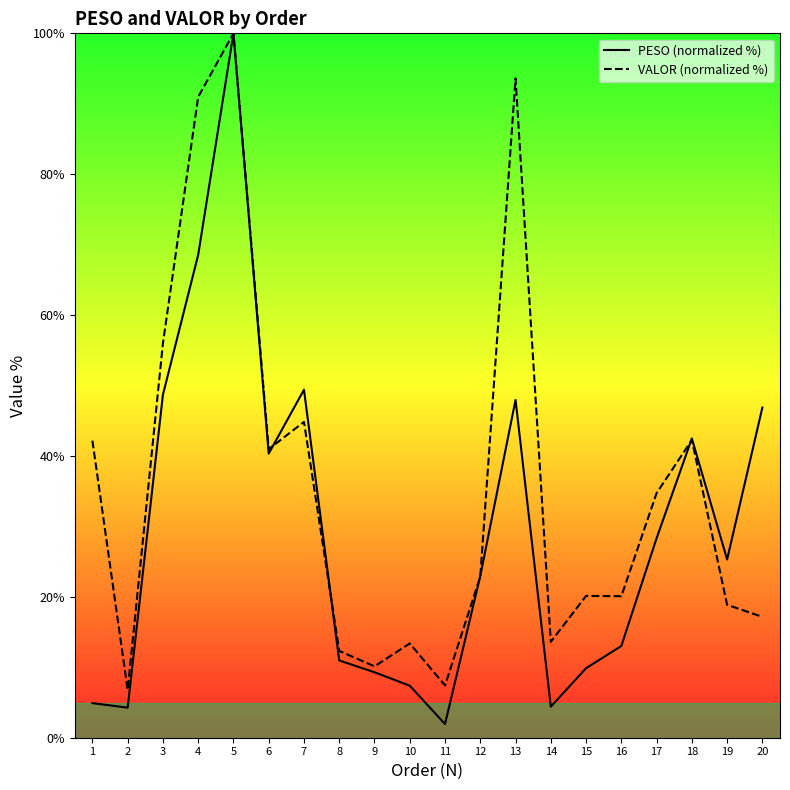

At how many categories does at least one series exceed 17?

14